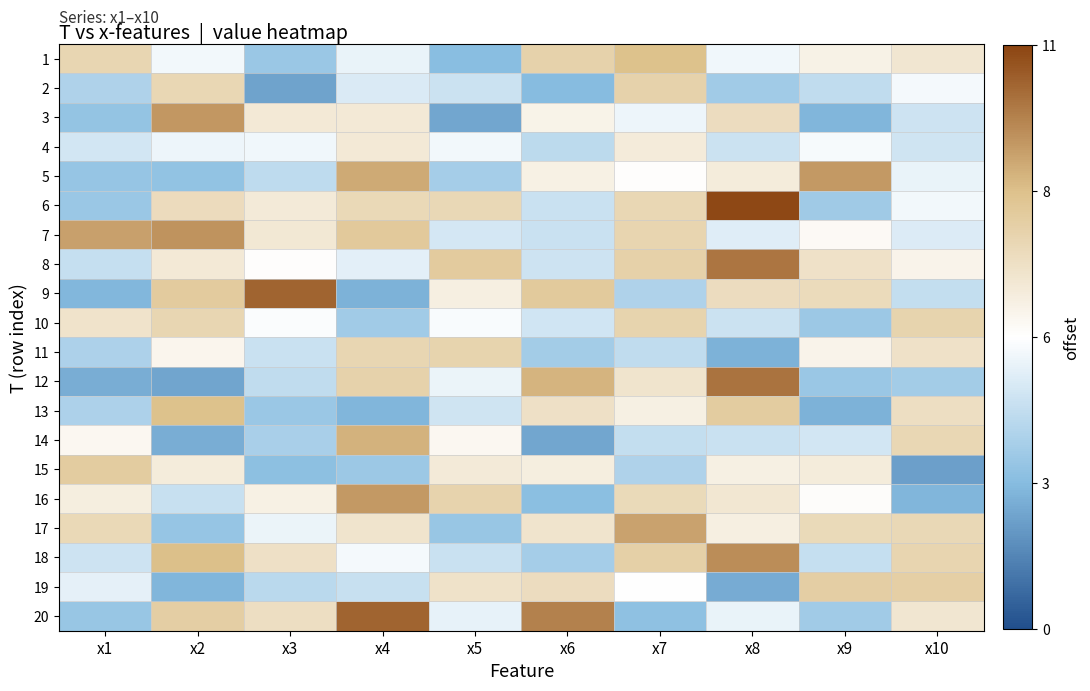

List the series in order of their peak value, highest first.

6, 20, 9, 12, 8, 18, 7, 3, 5, 16, 17, 14, 13, 1, 15, 19, 2, 10, 11, 4